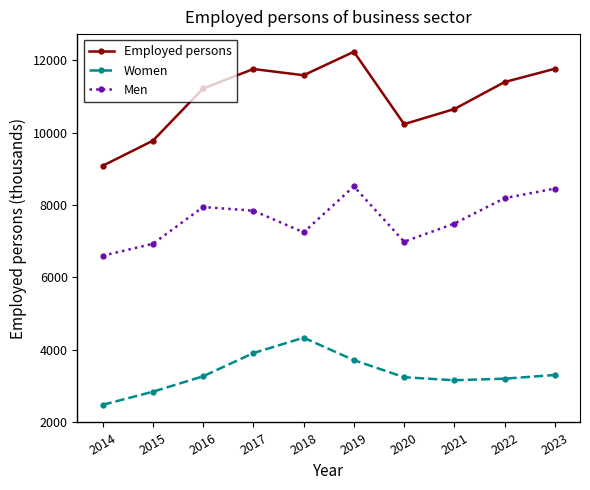

What is the sum of all Women values?

33494.1